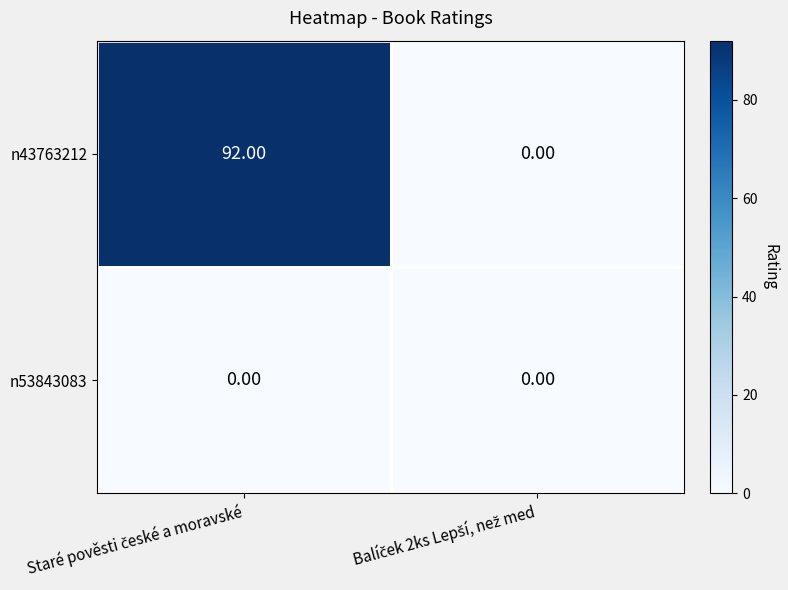

What is the sum of all n43763212 values?

92